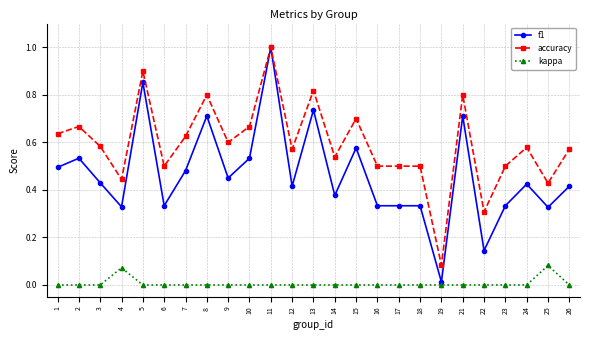

The accuracy series shows 0.6 at 3. True or false?

True